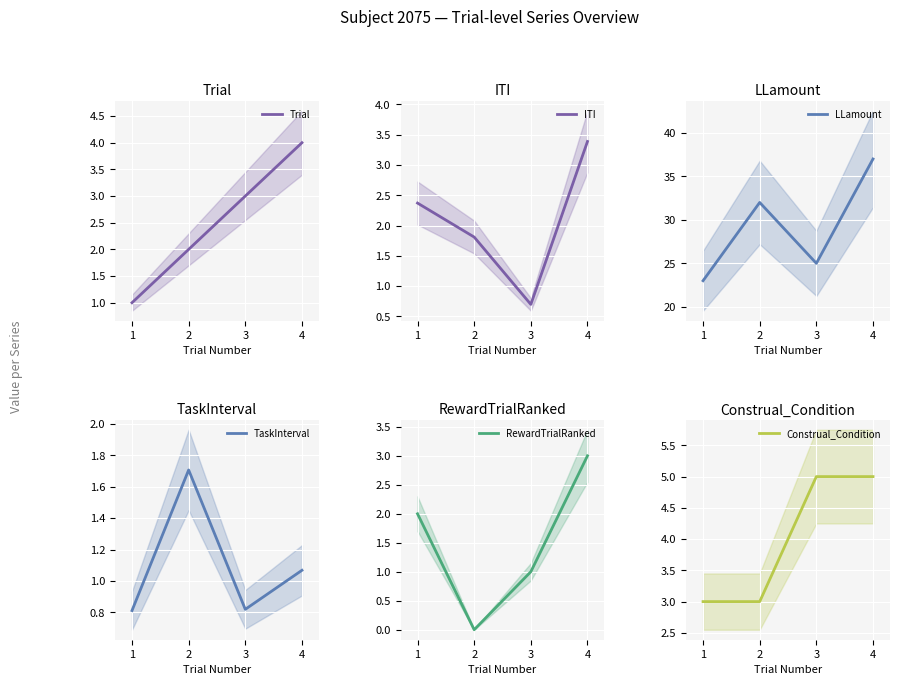

List the series in order of their peak value, lowest first.

TaskInterval, RewardTrialRanked, ITI, Trial, Construal_Condition, LLamount